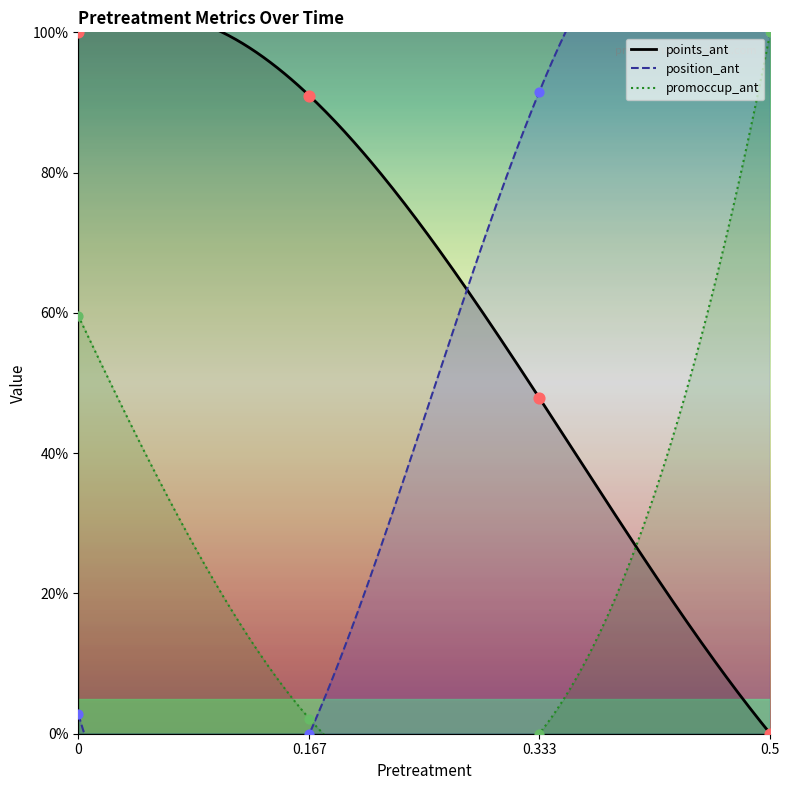

Which series has the largest total across all categories?

points_ant